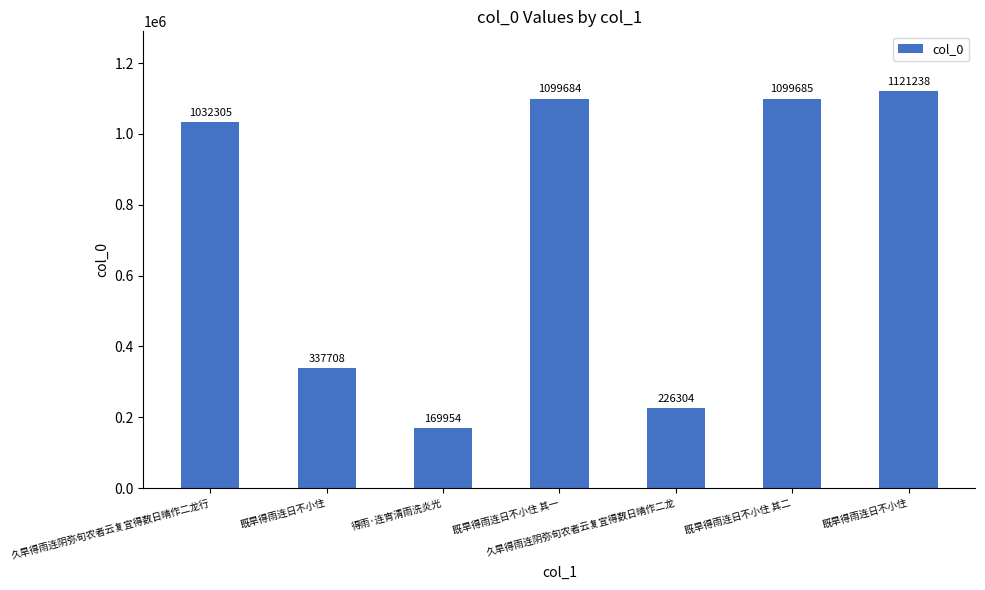

How many bars are there in total?

7